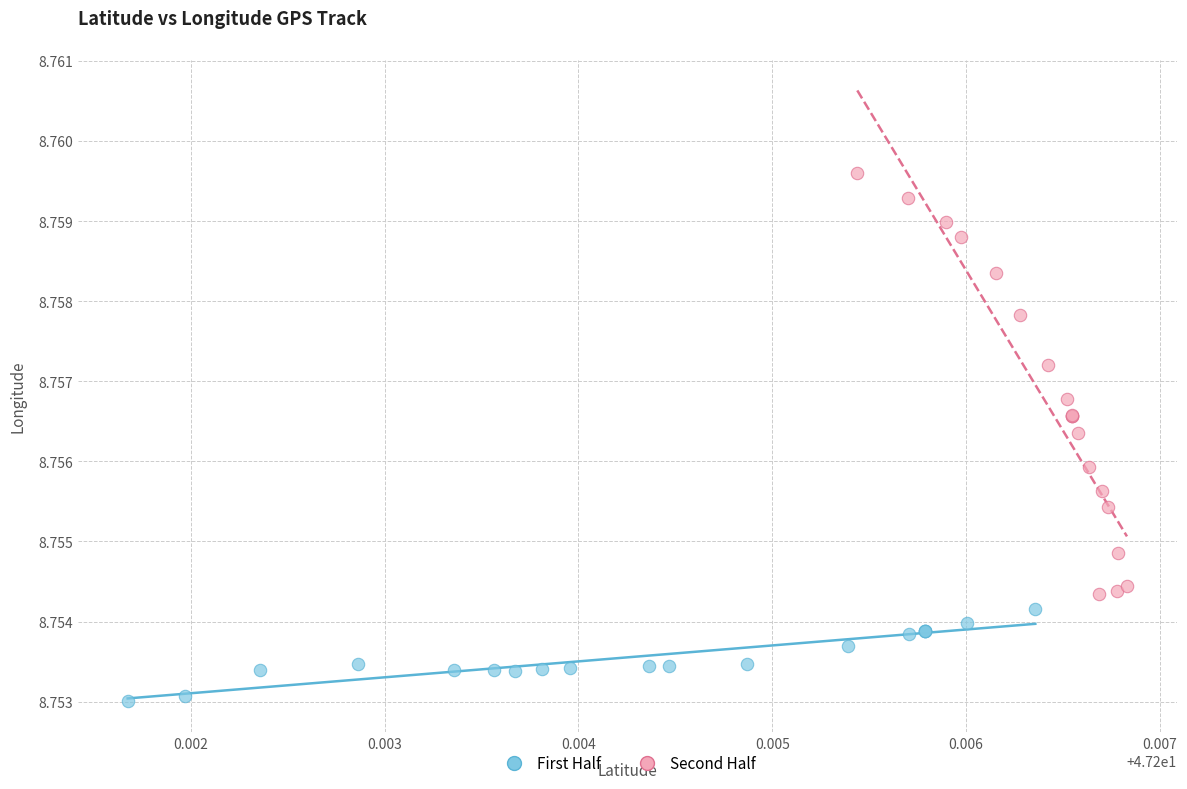

Which series contains the highest Y value?

Second Half